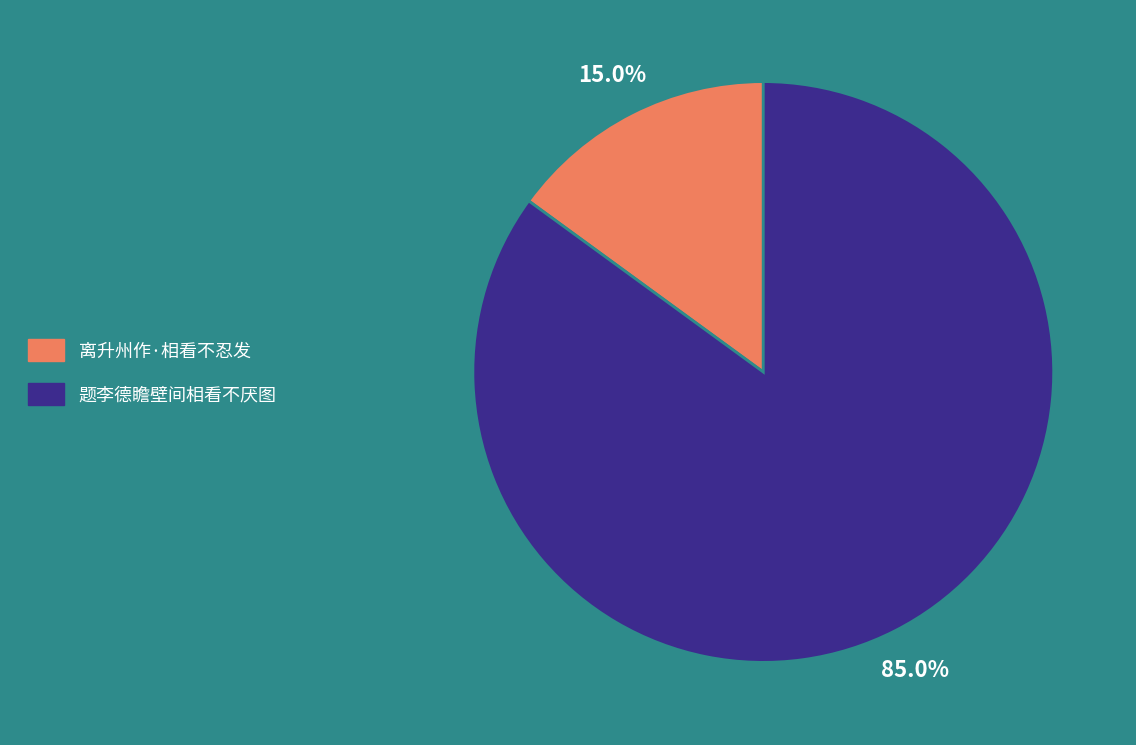

The 离升州作·相看不忍发 slice represents 30% of the pie. True or false?

False